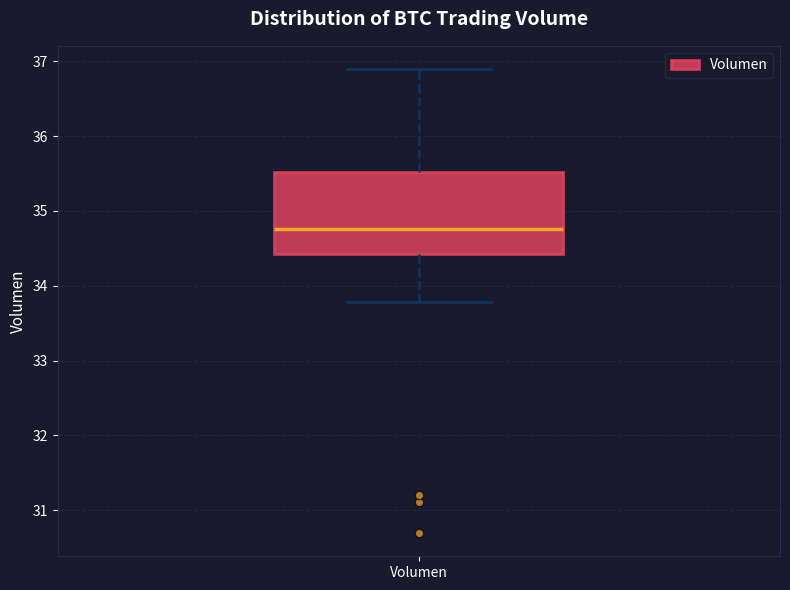

Where does the median line of the box for Volumen sit on the y-axis? The values are not printed on the chart, so give them approximately, as read against the axis.

34.8